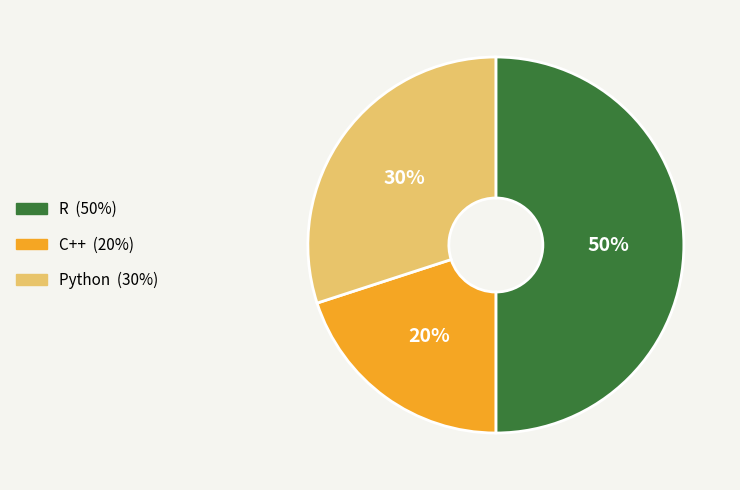

To the nearest percent, what percentage of the pie is C++?

20%